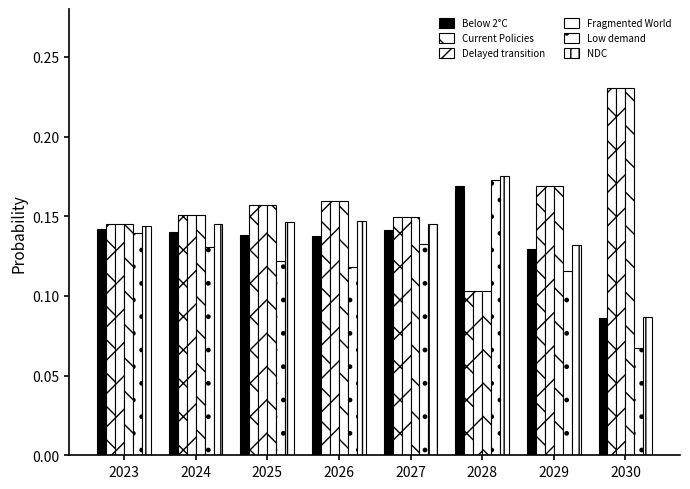

How many bars are there in total?

48